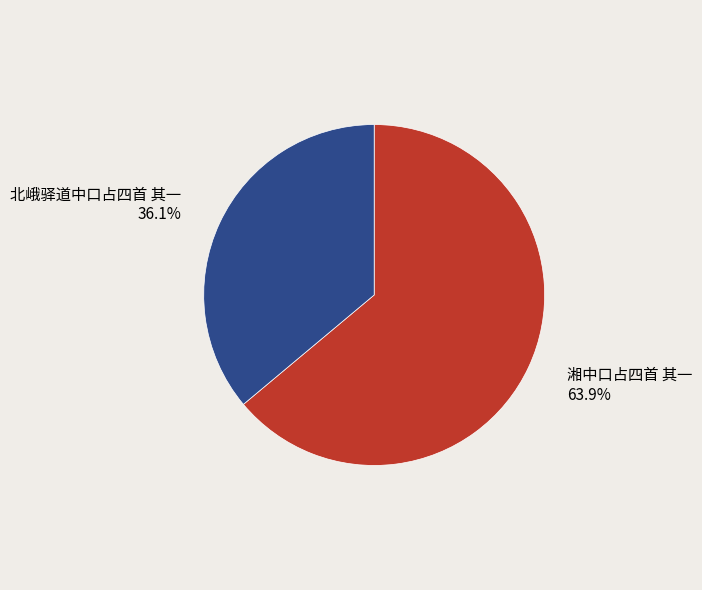

Is there any slice that represents more than half of the pie?

Yes